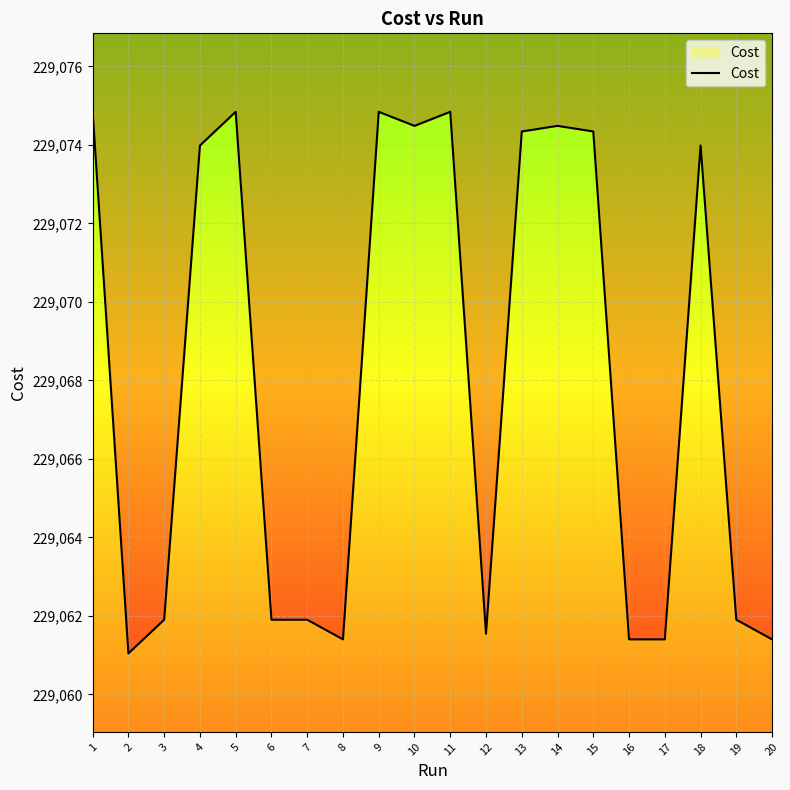

What is the change in value from 10 to 20?

-13.1